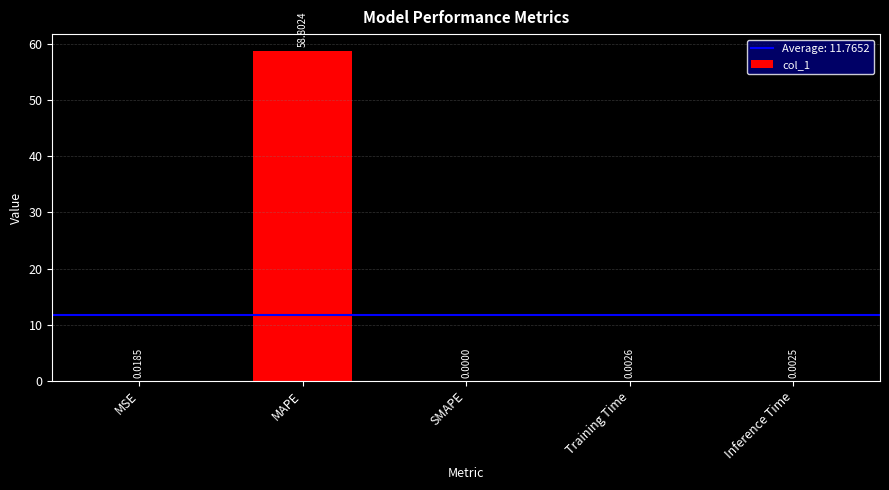

The chart shows a value of 0.0 at MSE. True or false?

True